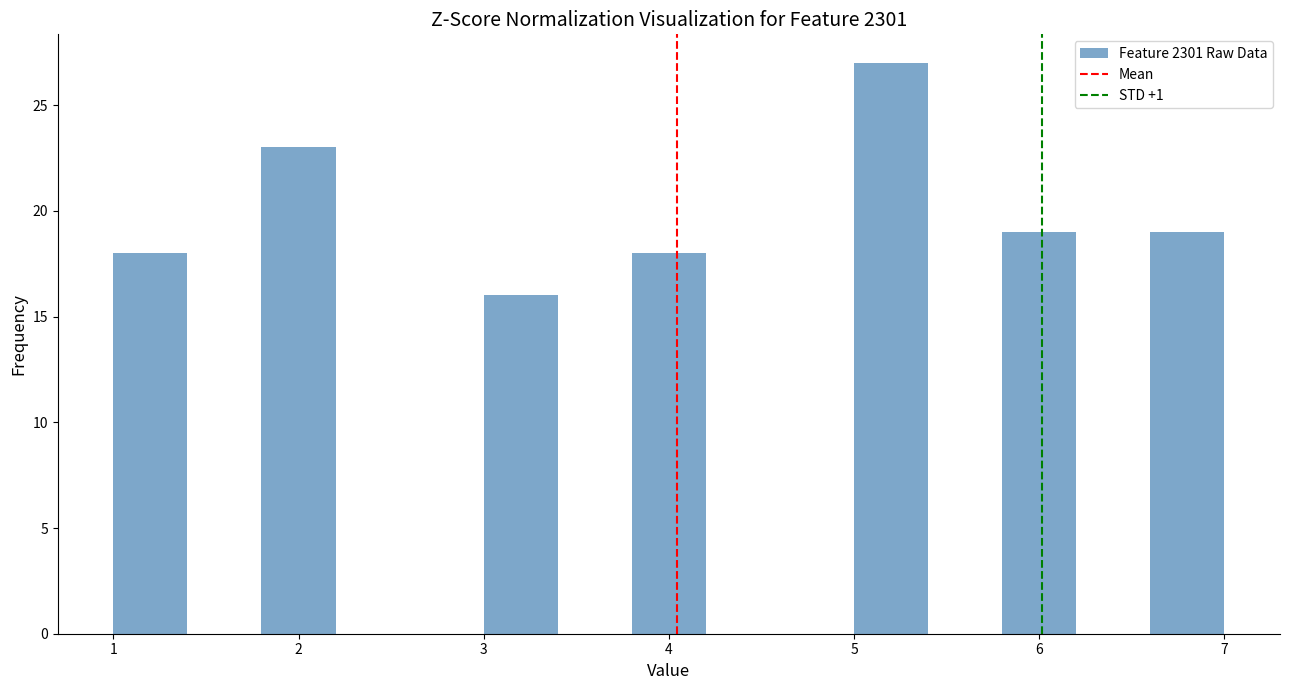

Reading left to right, list every bar in this chart as the range it spans on the x-axis followed by its height. The values are not printed on the chart, so give them approximately, as read against the axis.

1.0 to 1.4: 18
1.4 to 1.8: 0
1.8 to 2.2: 23
2.2 to 2.6: 0
2.6 to 3.0: 0
3.0 to 3.4: 16
3.4 to 3.8: 0
3.8 to 4.2: 18
4.2 to 4.6: 0
4.6 to 5.0: 0
5.0 to 5.4: 27
5.4 to 5.8: 0
5.8 to 6.2: 19
6.2 to 6.6: 0
6.6 to 7.0: 19